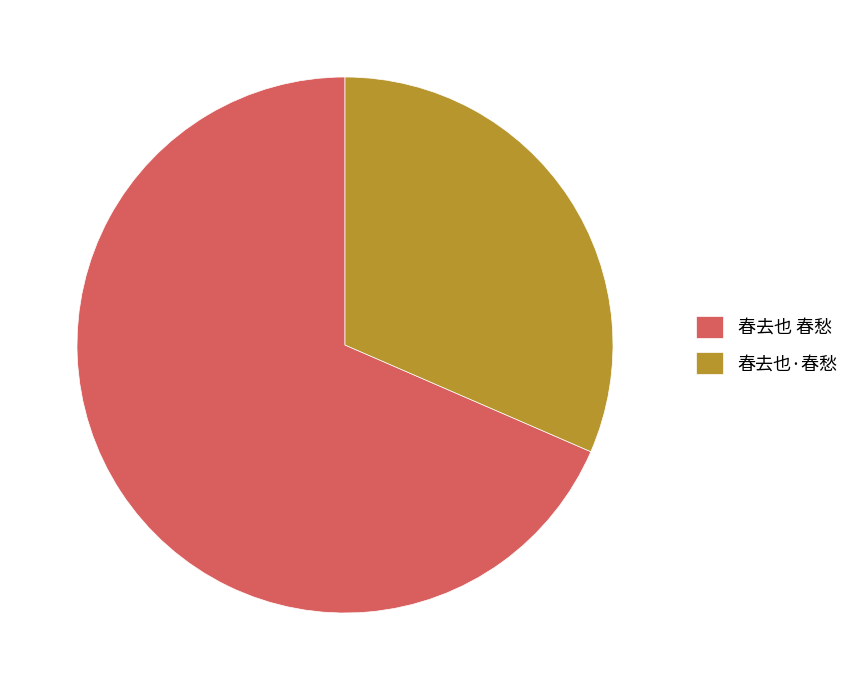

Is the sum of 春去也 春愁 and 春去也·春愁 greater than half?

Yes